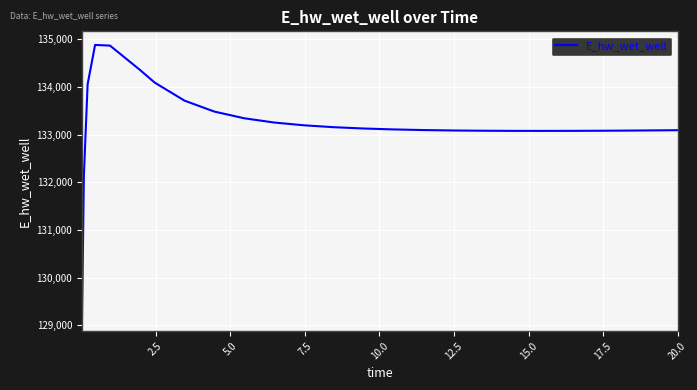

What is the minimum value shown in the chart?

129163.8